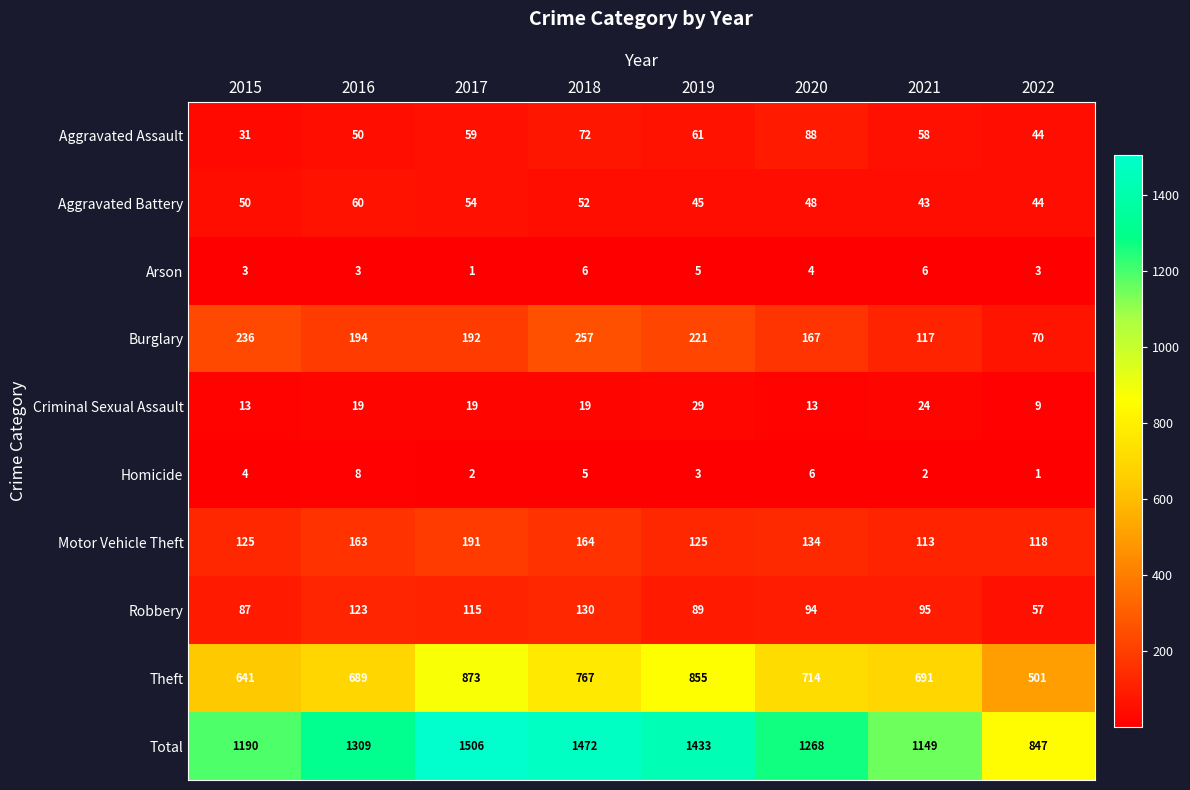

The Homicide series shows 4 at 2016. True or false?

False